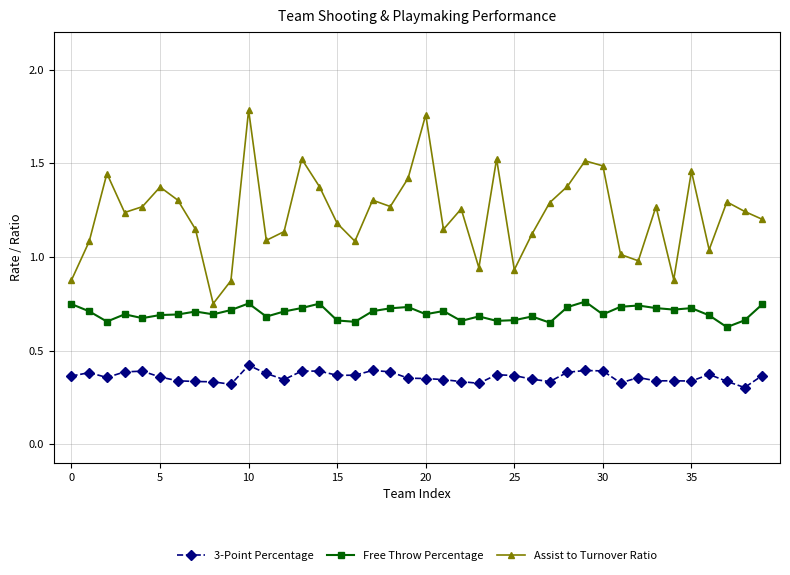

True or false: Assist to Turnover Ratio has more than 1 interior local peaks.

True